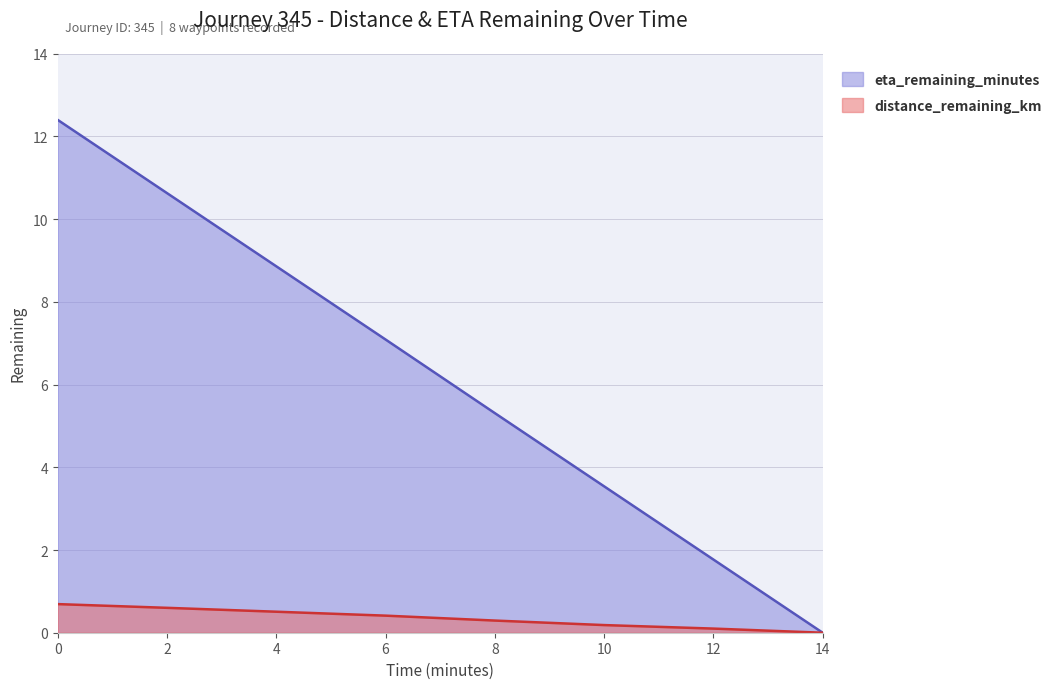

Rank the series by their maximum value, from lowest to highest.

distance_remaining_km, eta_remaining_minutes